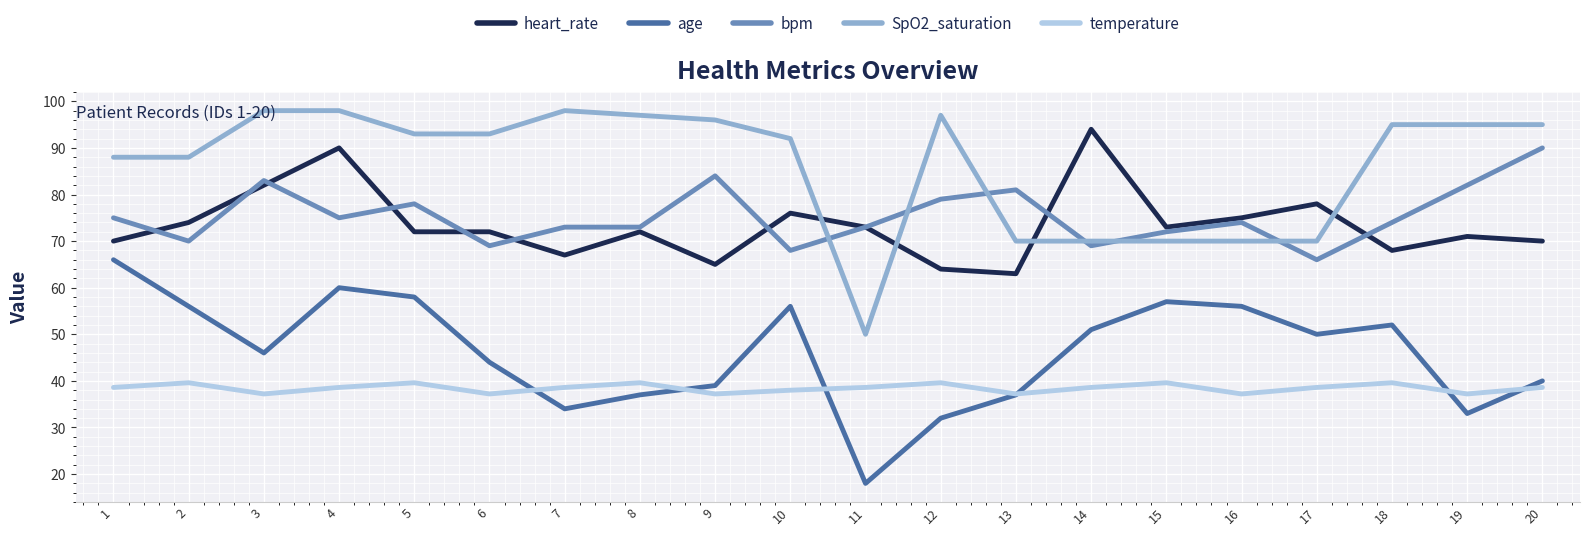

What is the spread (max minus min) of values at 5?

53.4